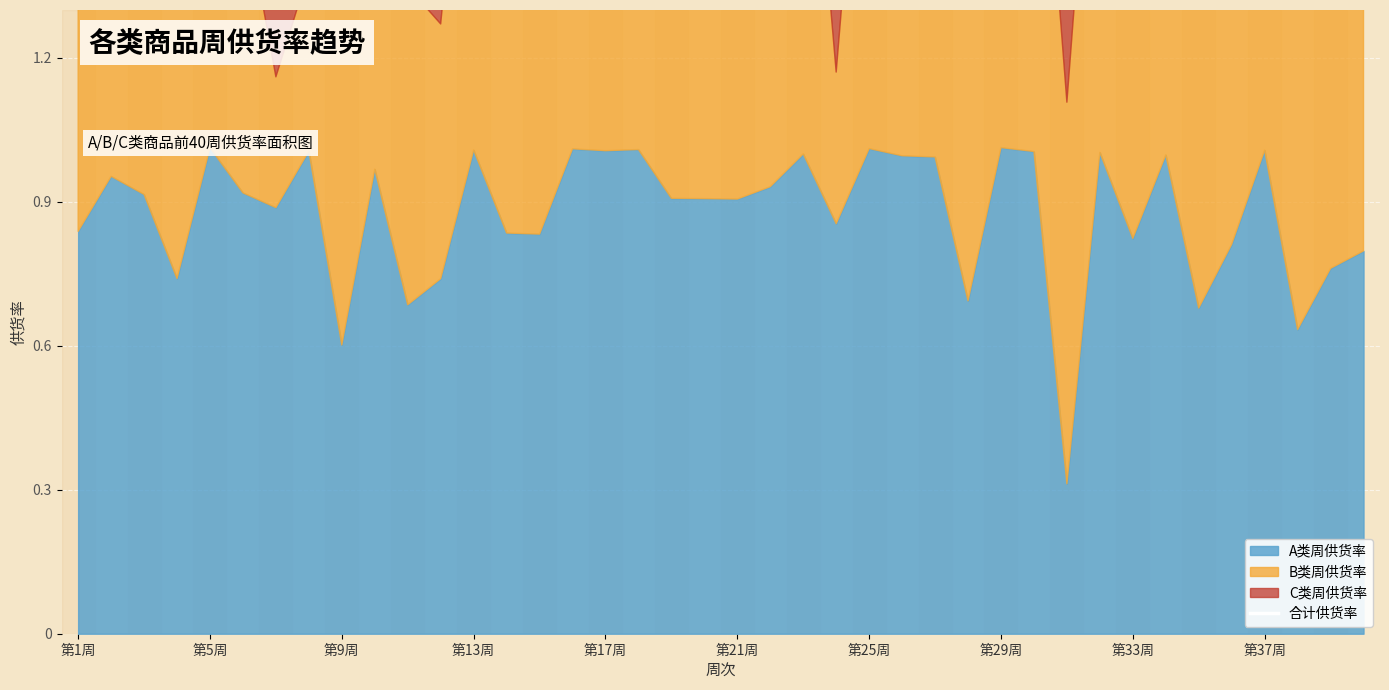

What is the average value?

2.6